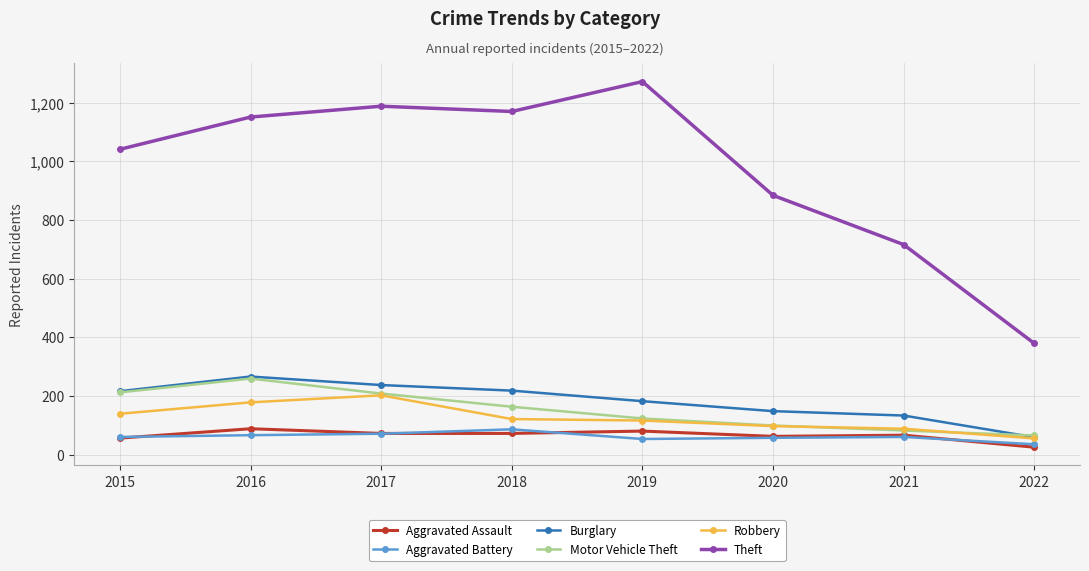

Which series has the largest total across all categories?

Theft